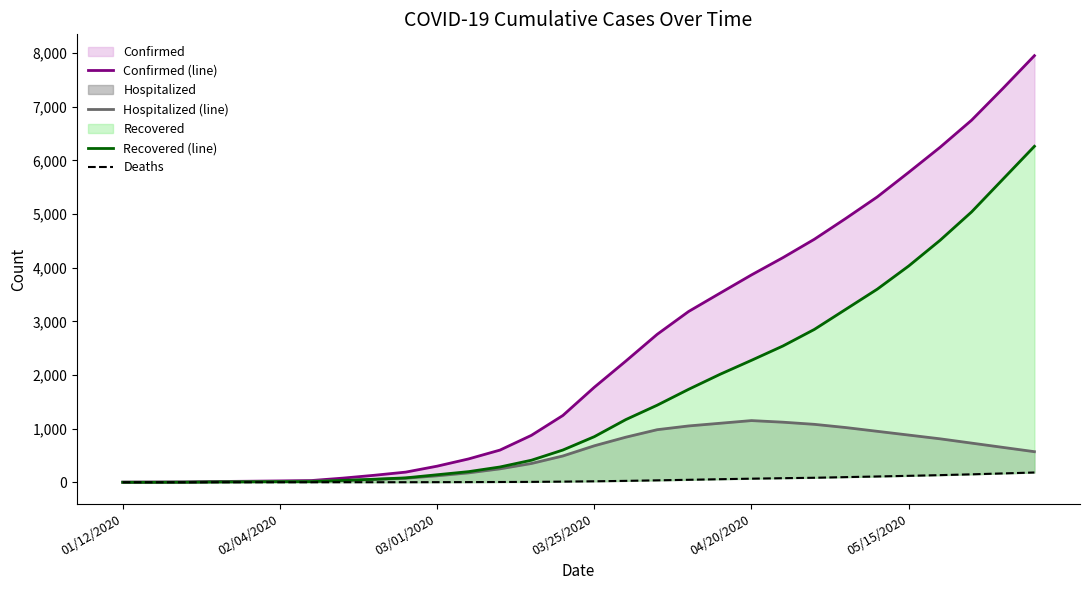

Where is the first local maximum for Hospitalized (line)?

04/20/2020